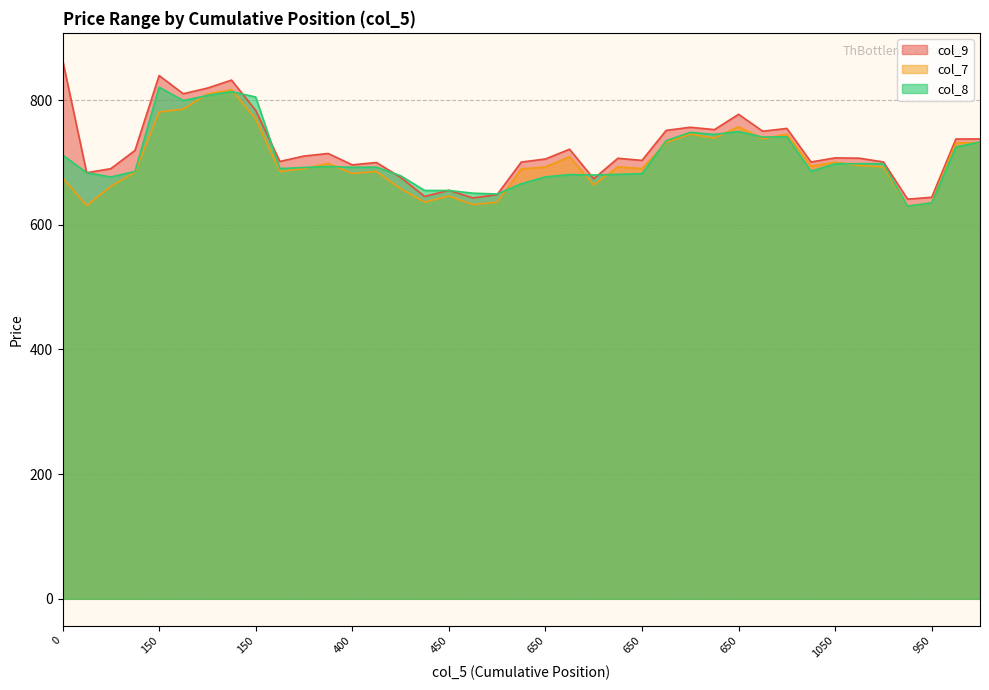

Read the col_8 value at 650.

679.9